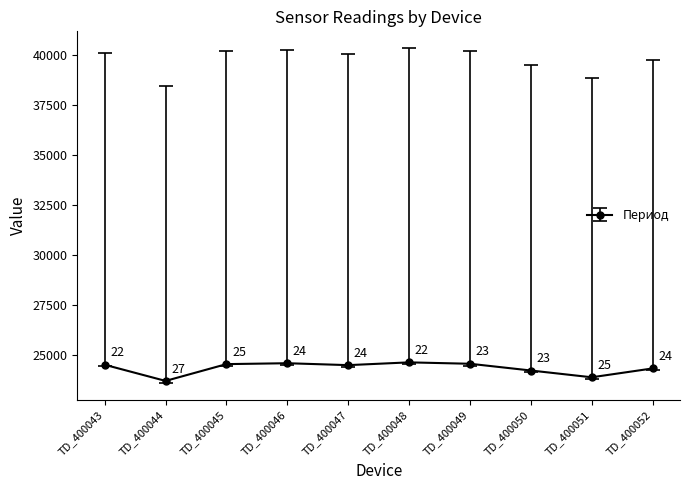

What is the value of the 8th point from the left?

24198